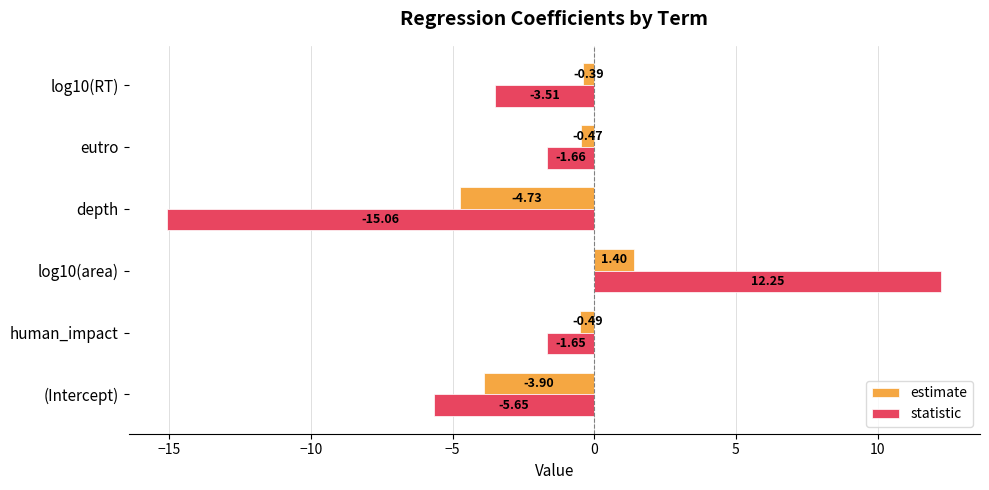

List the labels in order of statistic value, largest first.

log10(area), human_impact, eutro, log10(RT), (Intercept), depth